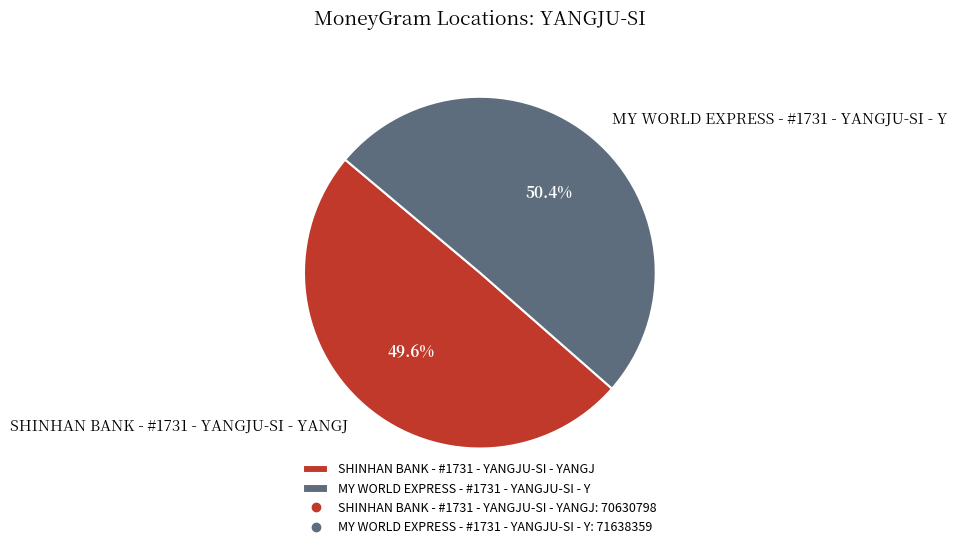

Do SHINHAN BANK - #1731 - YANGJU-SI - YANGJ and MY WORLD EXPRESS - #1731 - YANGJU-SI - Y together represent more than half of the pie?

Yes